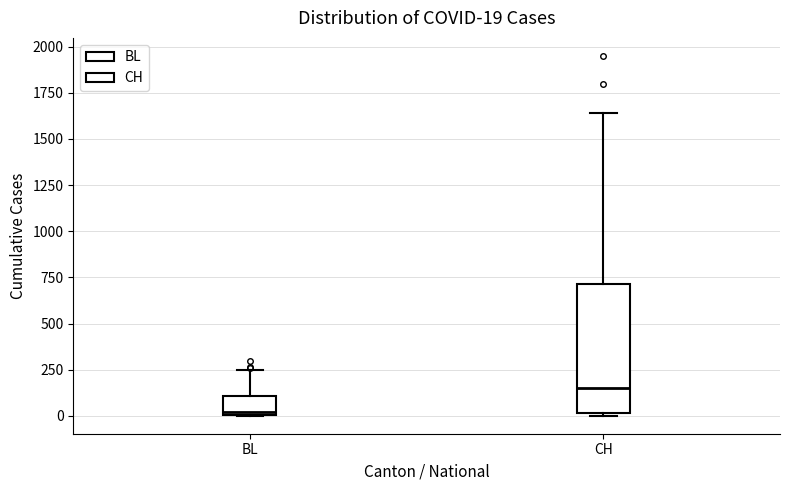

Which box has the highest median line?

CH